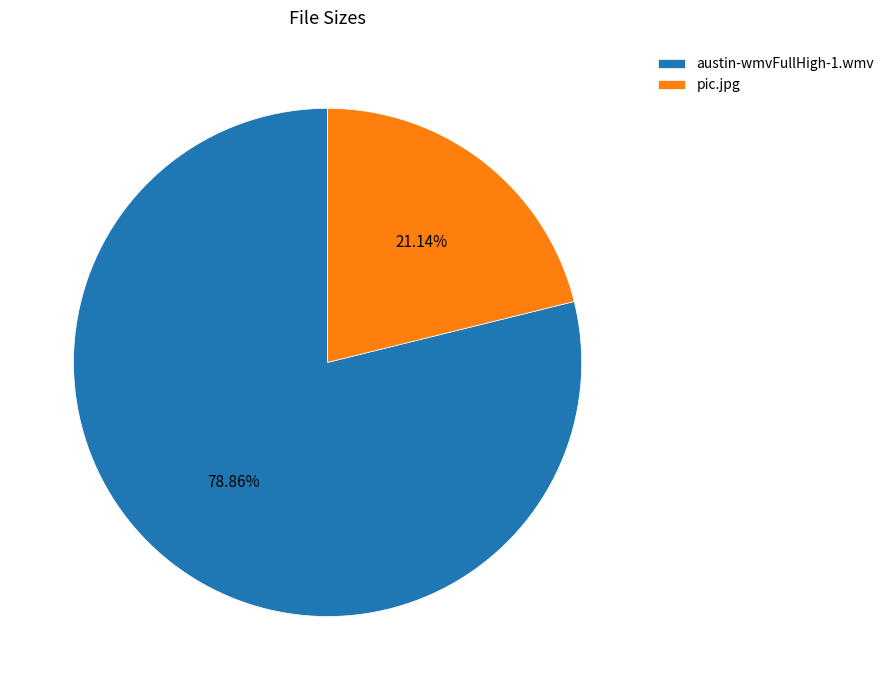

To the nearest percent, what is the difference between the largest and smallest slice percentages?

58%